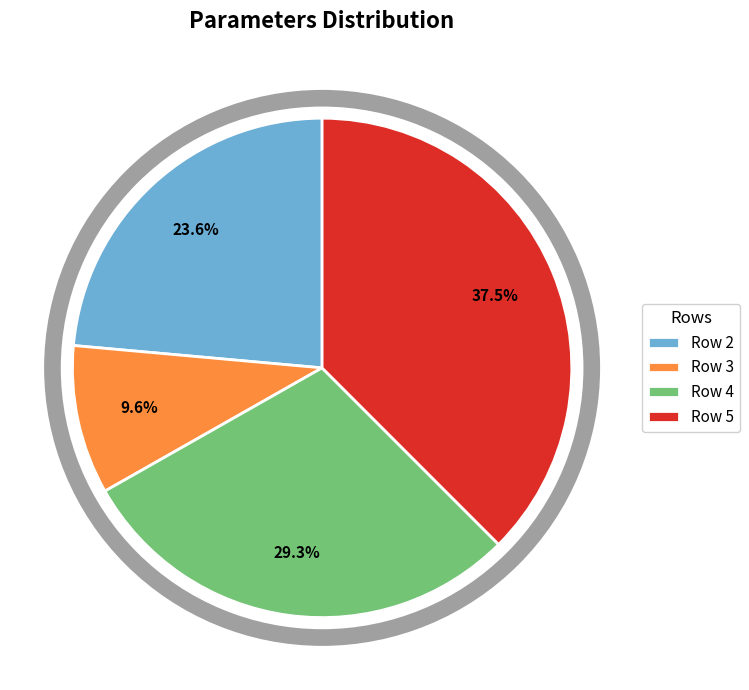

To the nearest percent, what is the average slice percentage?

25%